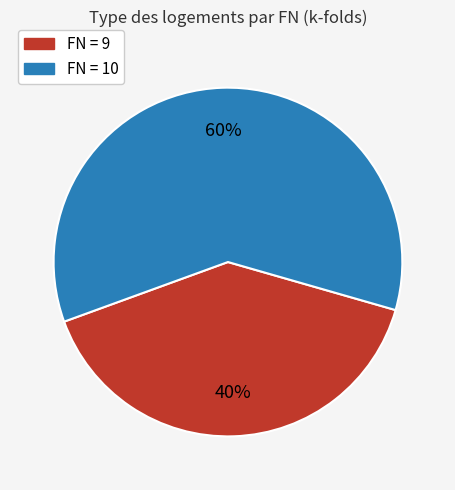

To the nearest percent, what is the average slice percentage?

50%